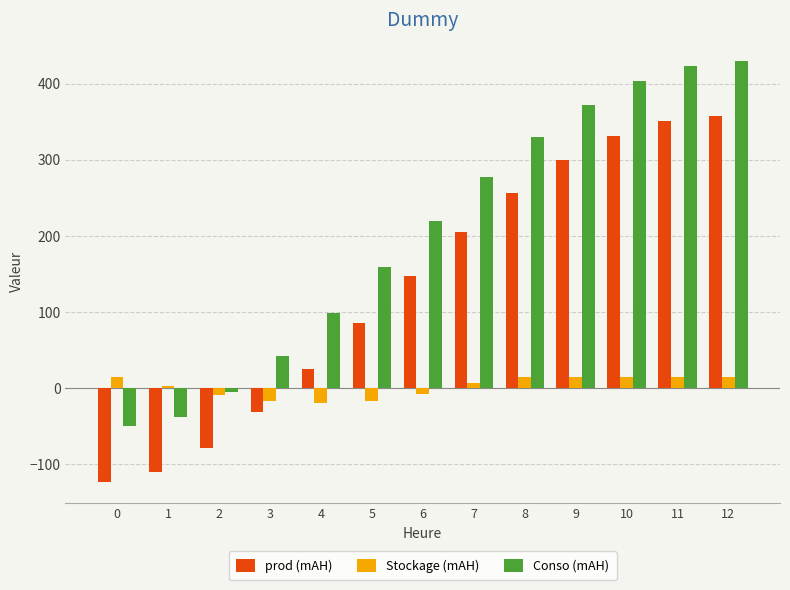

At 3, list the series in order from smallest to largest.

prod (mAH), Stockage (mAH), Conso (mAH)